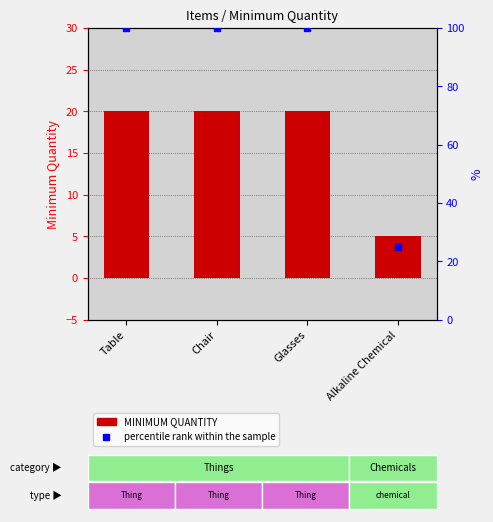

What is the greatest value displayed?

100